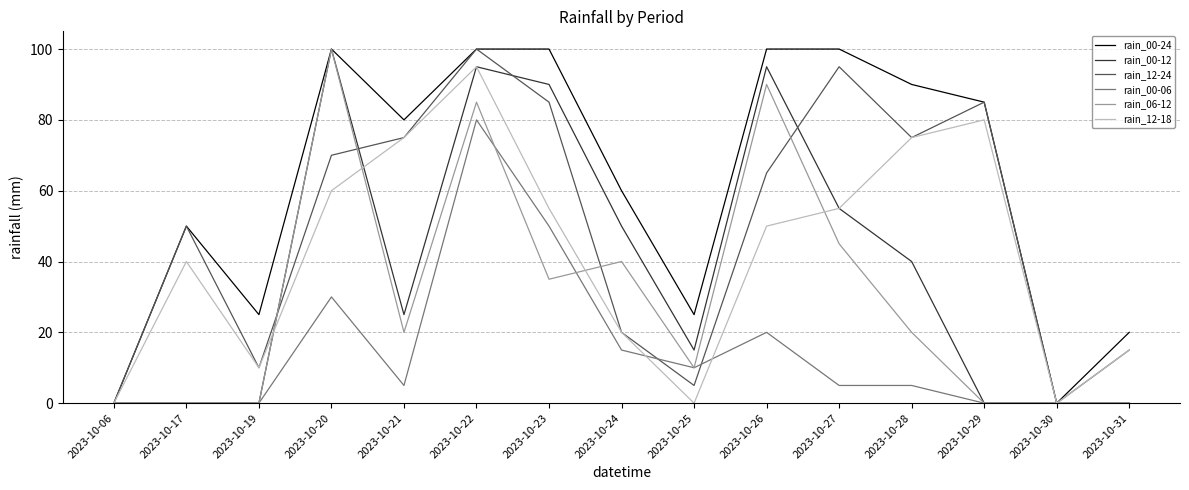

Reading right to left, transcribe all the data shown in this chart.

rain_00-24: 2023-10-31=20	2023-10-30=0	2023-10-29=85	2023-10-28=90	2023-10-27=100	2023-10-26=100	2023-10-25=25	2023-10-24=60	2023-10-23=100	2023-10-22=100	2023-10-21=80	2023-10-20=100	2023-10-19=25	2023-10-17=50	2023-10-06=0
rain_00-12: 2023-10-31=0	2023-10-30=0	2023-10-29=0	2023-10-28=40	2023-10-27=55	2023-10-26=95	2023-10-25=15	2023-10-24=50	2023-10-23=90	2023-10-22=95	2023-10-21=25	2023-10-20=100	2023-10-19=0	2023-10-17=0	2023-10-06=0
rain_12-24: 2023-10-31=15	2023-10-30=0	2023-10-29=85	2023-10-28=75	2023-10-27=95	2023-10-26=65	2023-10-25=5	2023-10-24=20	2023-10-23=85	2023-10-22=100	2023-10-21=75	2023-10-20=70	2023-10-19=10	2023-10-17=50	2023-10-06=0
rain_00-06: 2023-10-31=0	2023-10-30=0	2023-10-29=0	2023-10-28=5	2023-10-27=5	2023-10-26=20	2023-10-25=10	2023-10-24=15	2023-10-23=50	2023-10-22=80	2023-10-21=5	2023-10-20=30	2023-10-19=0	2023-10-17=0	2023-10-06=0
rain_06-12: 2023-10-31=0	2023-10-30=0	2023-10-29=0	2023-10-28=20	2023-10-27=45	2023-10-26=90	2023-10-25=10	2023-10-24=40	2023-10-23=35	2023-10-22=85	2023-10-21=20	2023-10-20=100	2023-10-19=0	2023-10-17=0	2023-10-06=0
rain_12-18: 2023-10-31=15	2023-10-30=0	2023-10-29=80	2023-10-28=75	2023-10-27=55	2023-10-26=50	2023-10-25=0	2023-10-24=20	2023-10-23=55	2023-10-22=95	2023-10-21=75	2023-10-20=60	2023-10-19=10	2023-10-17=40	2023-10-06=0